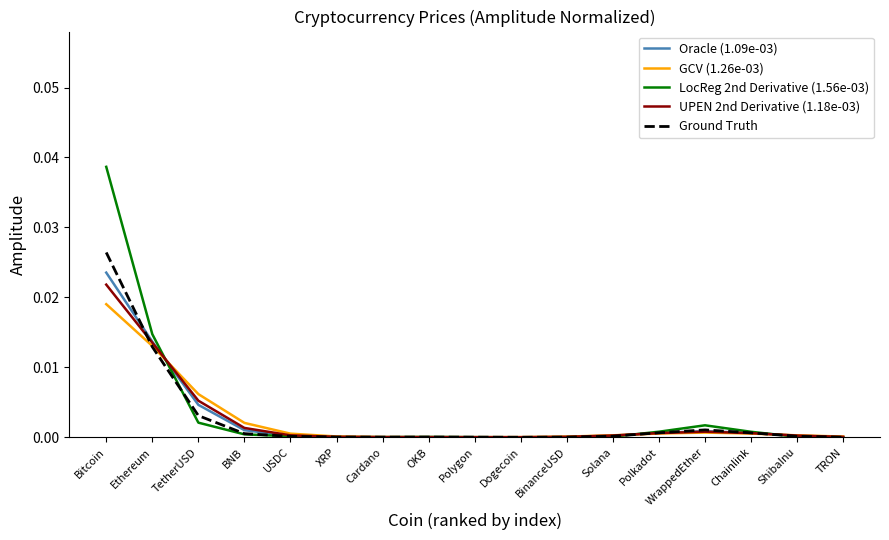

Is it true that GCV (1.26e-03) equals 0.0 at Chainlink?

True